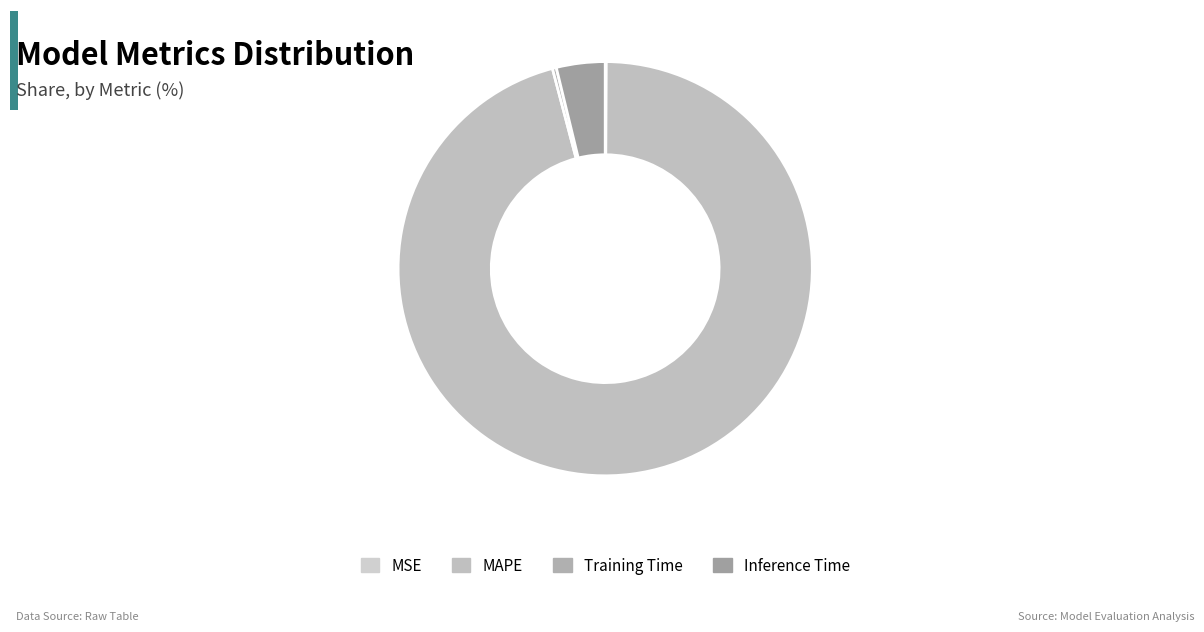

Combined, do Inference Time and MAPE account for over 50%?

Yes